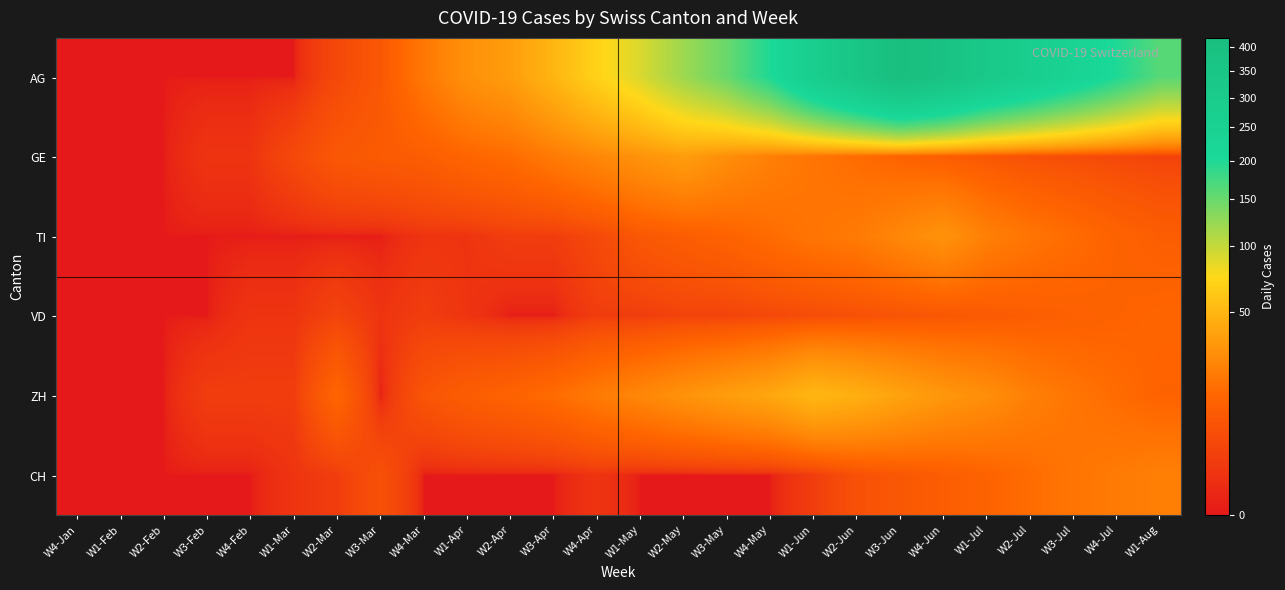

List the series in order of their peak value, highest first.

AG, ZH, GE, TI, CH, VD